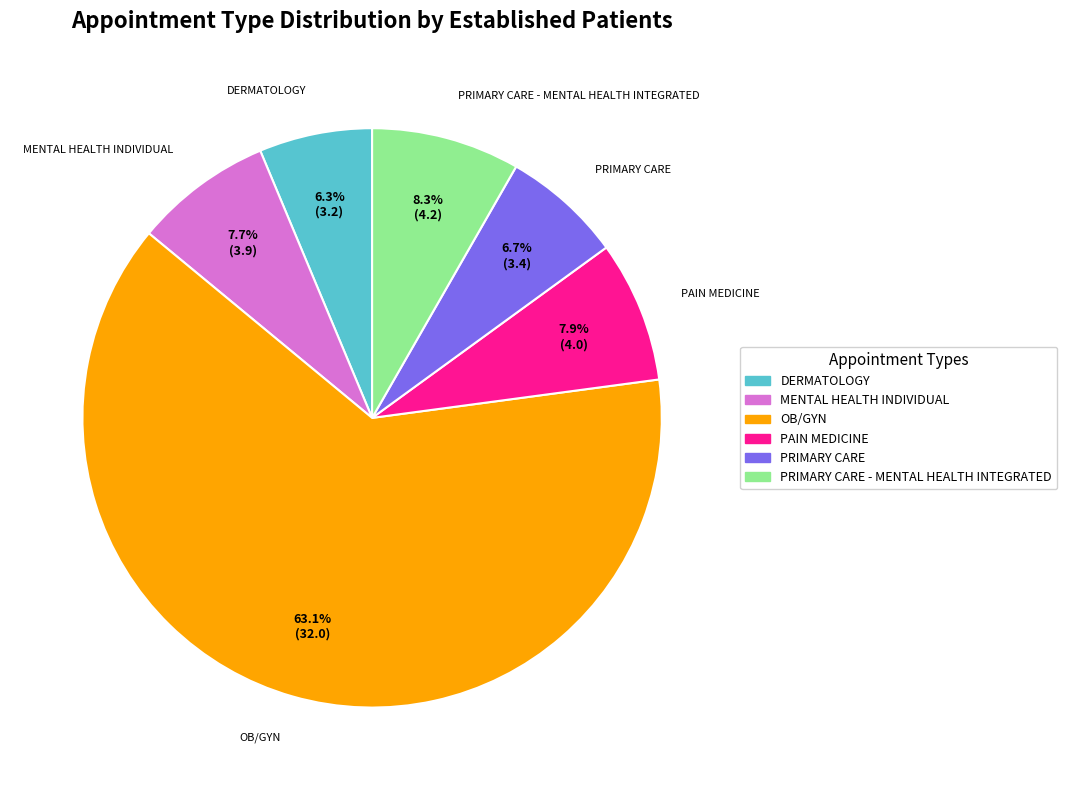

Which slice is the largest?

OB/GYN